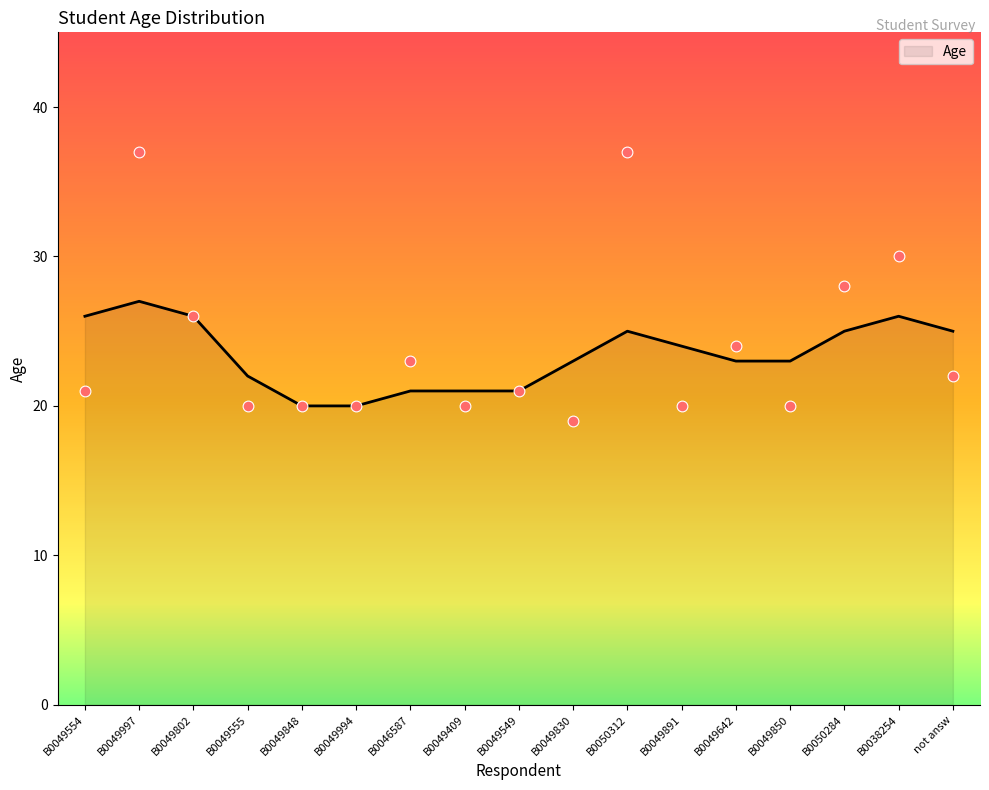

The Age series shows 23 at B0049850. True or false?

True